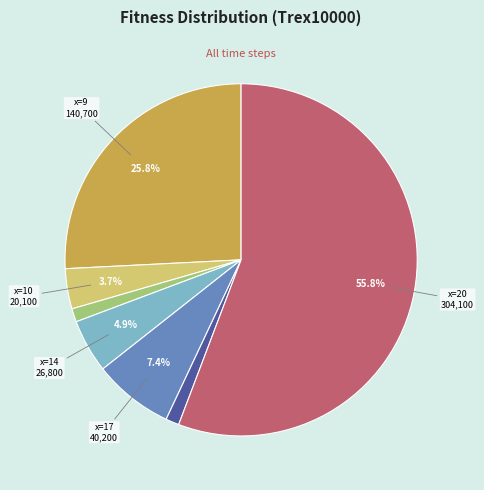

Is there any slice that represents more than half of the pie?

Yes